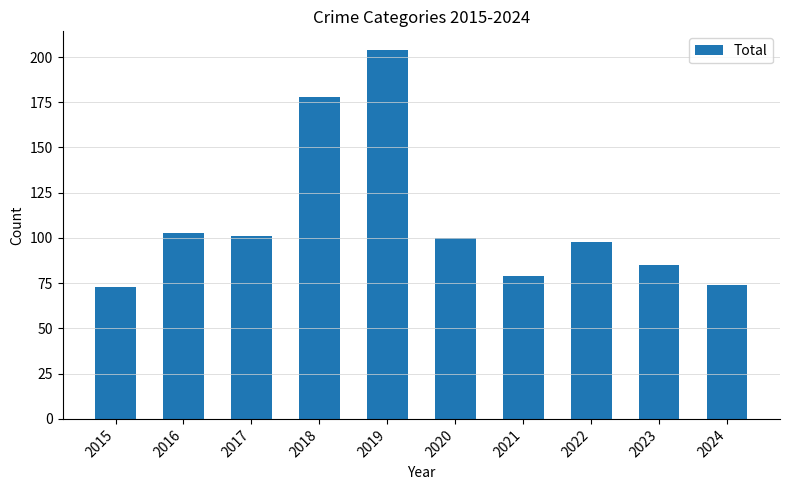

What is the value of the 2nd bar from the left?

103